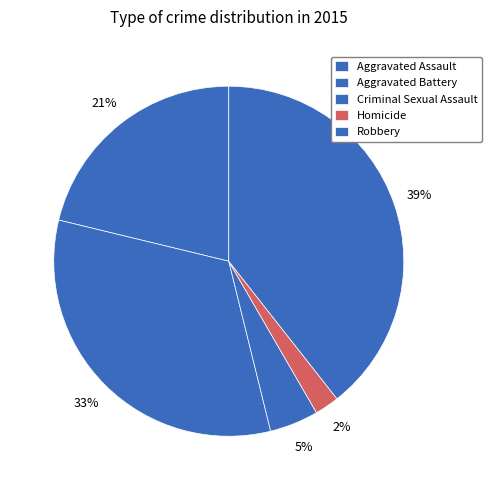

The Criminal Sexual Assault slice represents 1% of the pie. True or false?

False